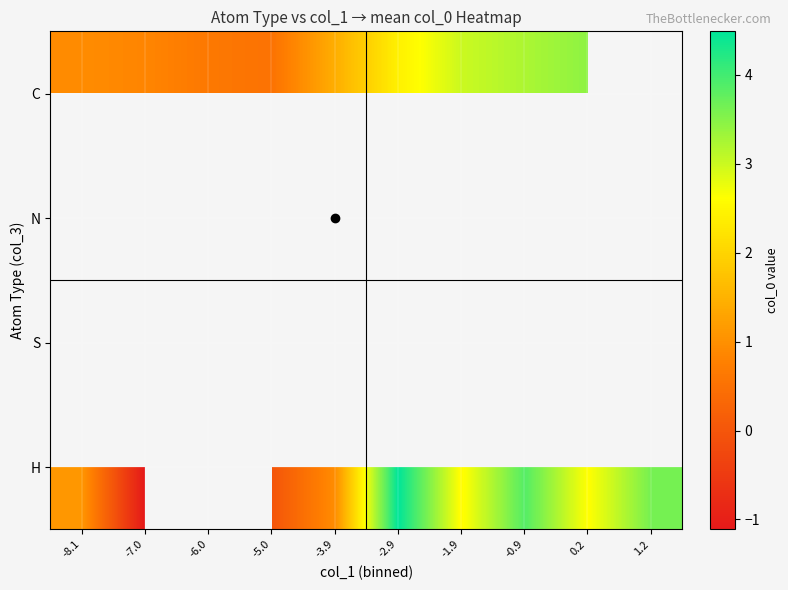

Between -0.9 and -1.9, which is larger?

-0.9